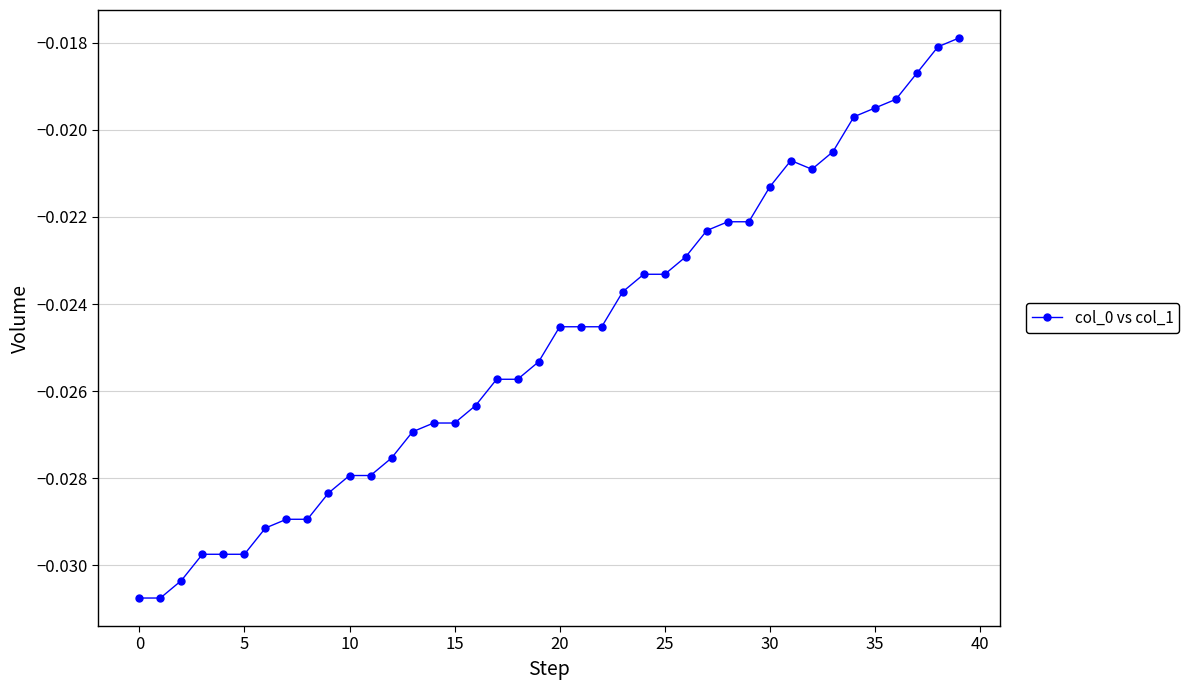

What is the sum of all values?

-1.0